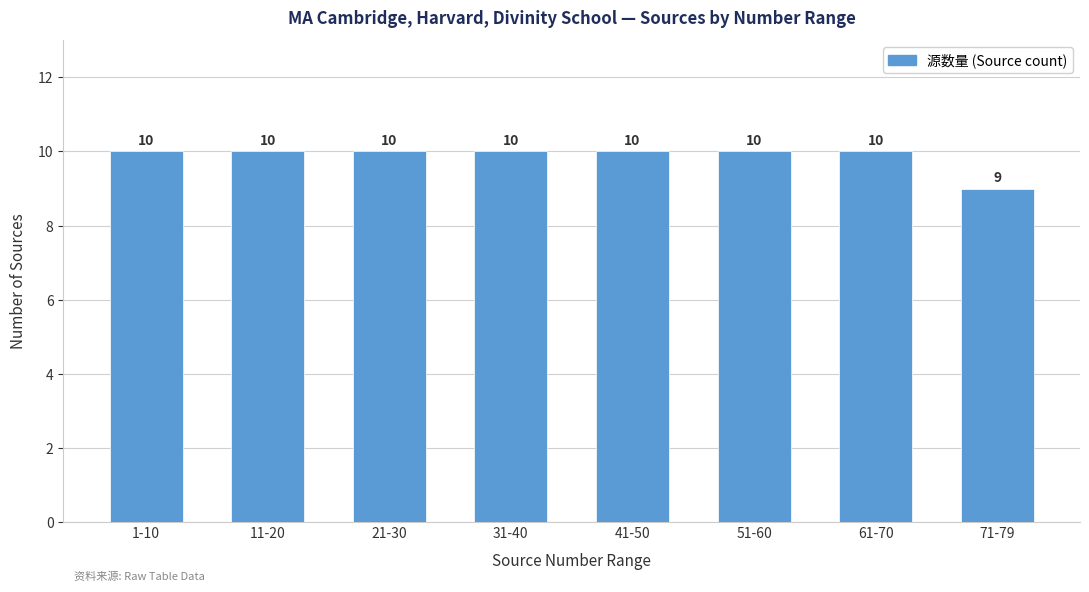

What value does the data have at 1-10?

10